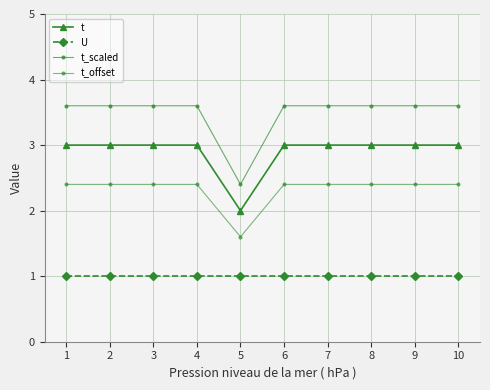

How many lines are shown in the chart?

4